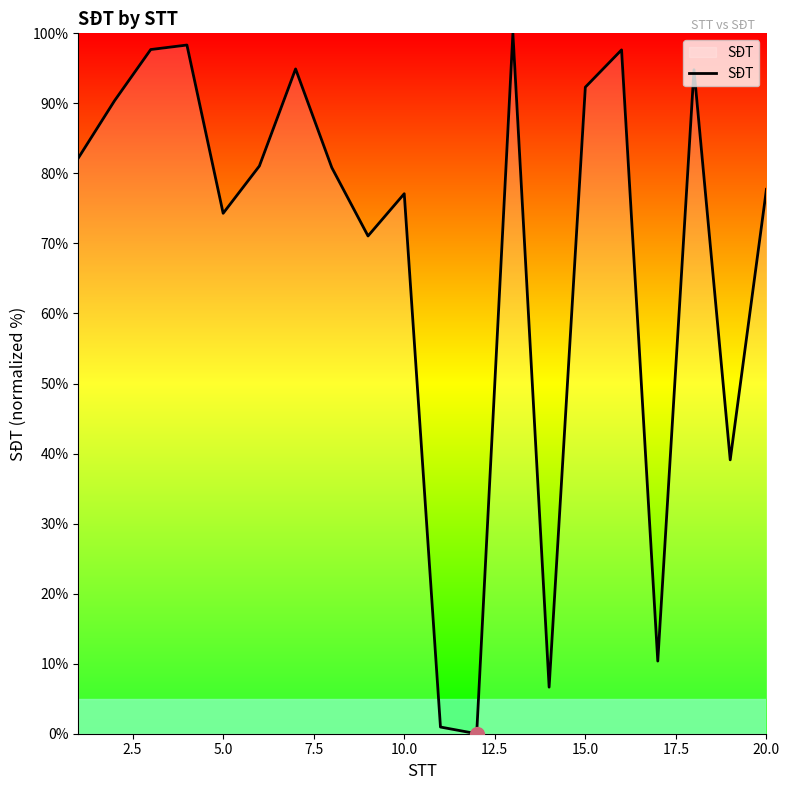

What is the difference between the maximum and minimum values?

100.0